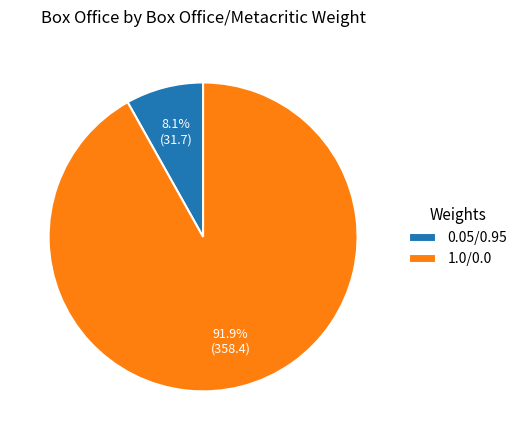

Which category has the smallest portion of the pie?

0.05/0.95